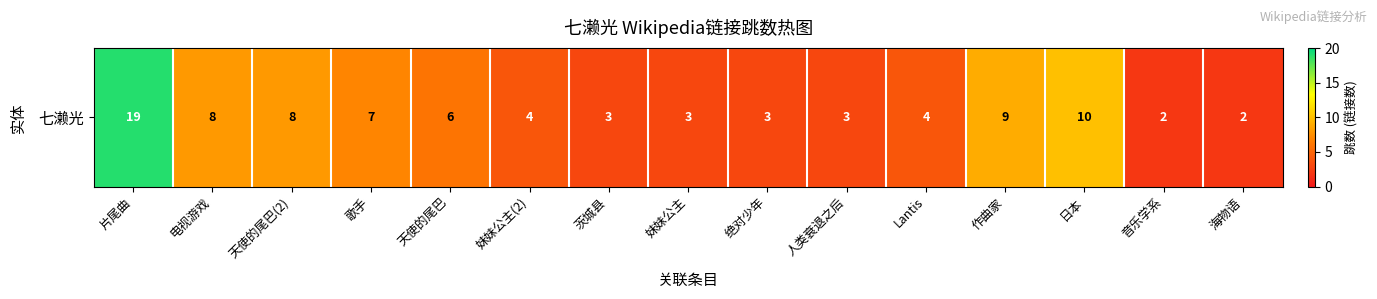

Rank the categories by value from highest to lowest.

片尾曲, 日本, 作曲家, 电视游戏, 天使的尾巴(2), 歌手, 天使的尾巴, 妹妹公主(2), Lantis, 茨城县, 妹妹公主, 绝对少年, 人类衰退之后, 音乐学系, 海物语